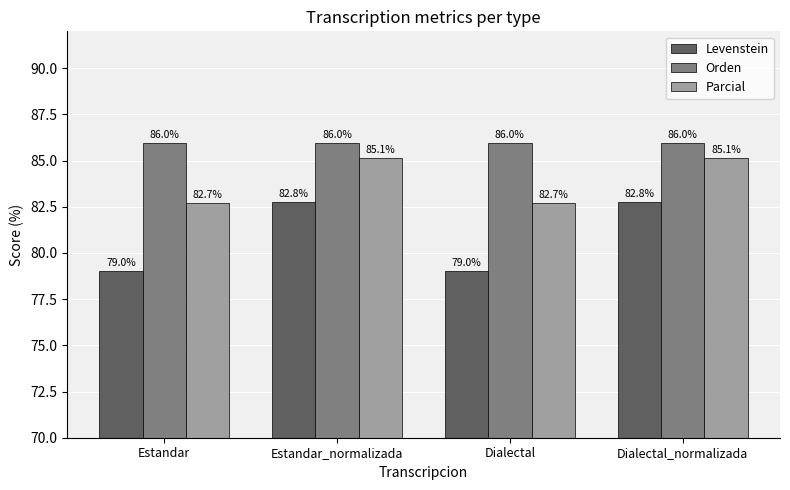

At Dialectal_normalizada, list the series in order from smallest to largest.

Levenstein, Parcial, Orden